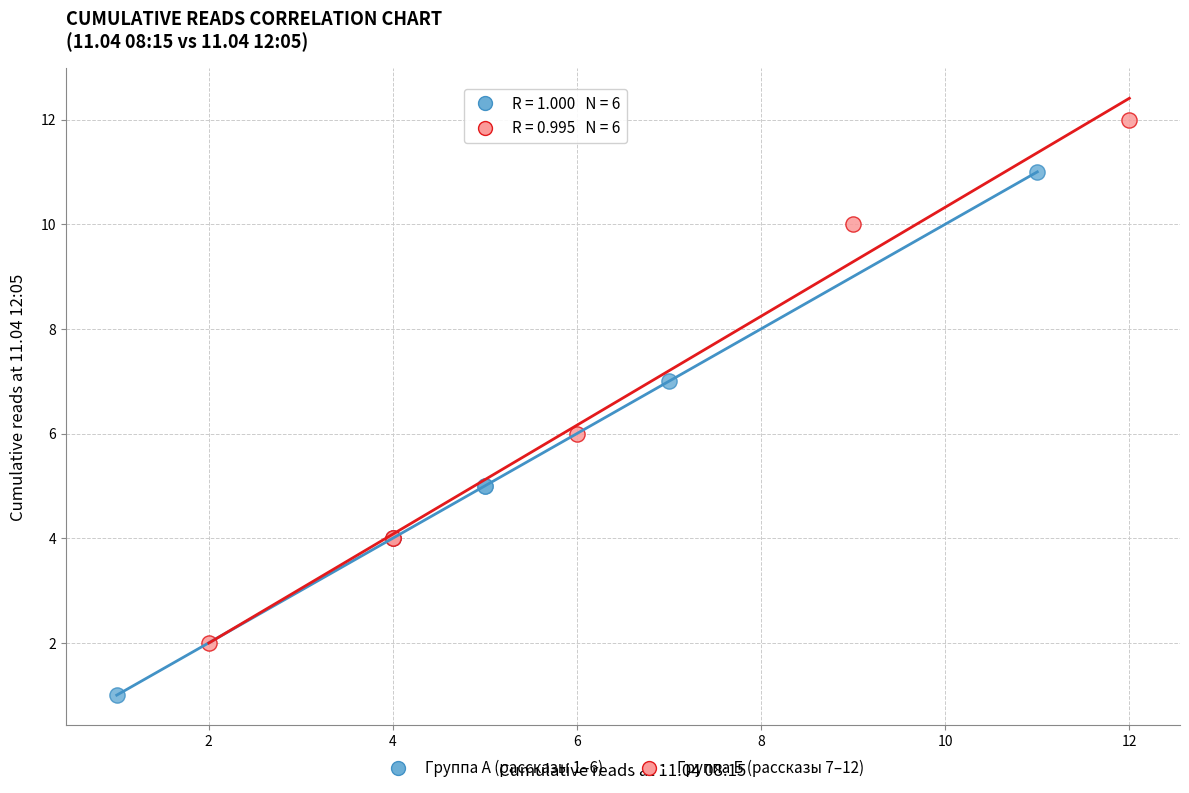

Which series contains the lowest Y value?

Группа А (рассказы 1–6)